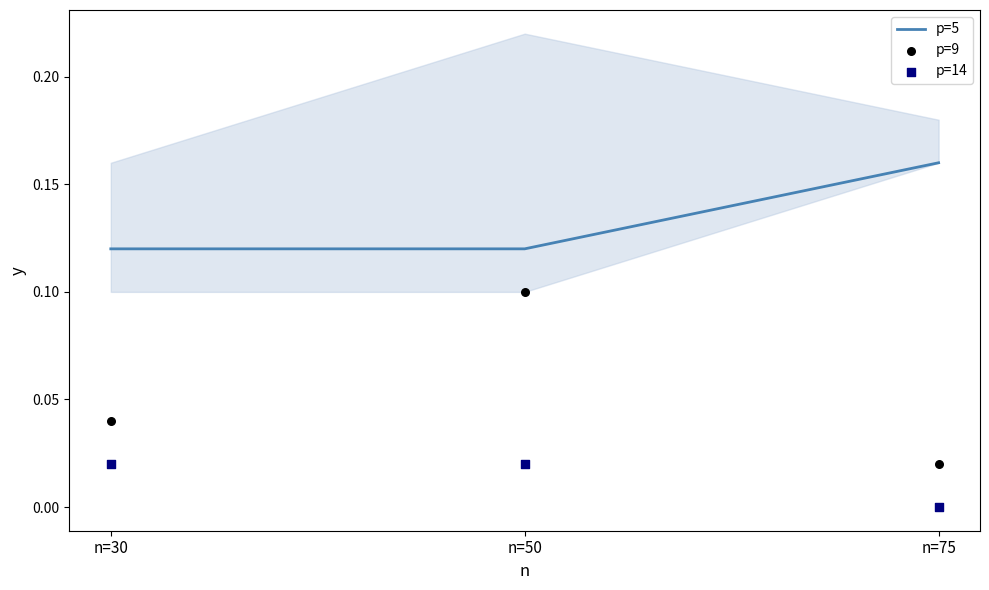

At how many categories does at least one series exceed 0?

3